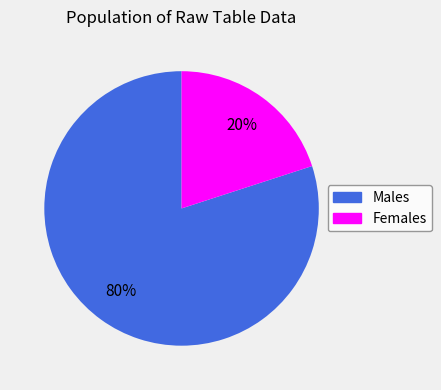

Combined, do Females and Males account for over 50%?

Yes